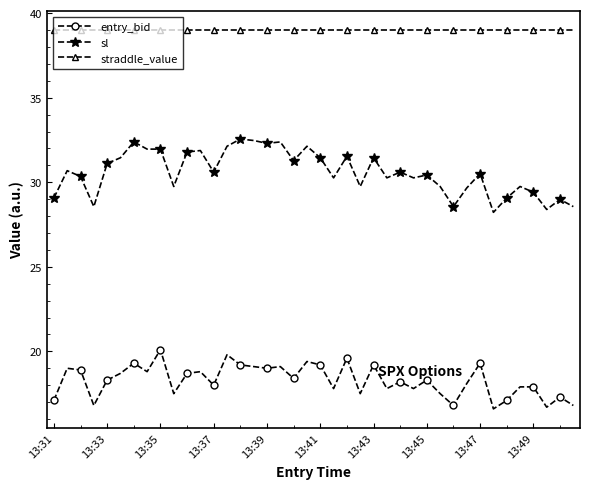

What is the greatest value displayed?

39.0